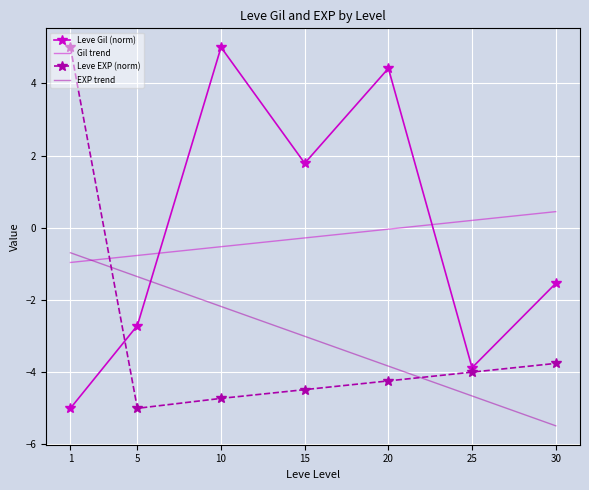

What is the highest value of the Leve Gil (norm) series?

5.0